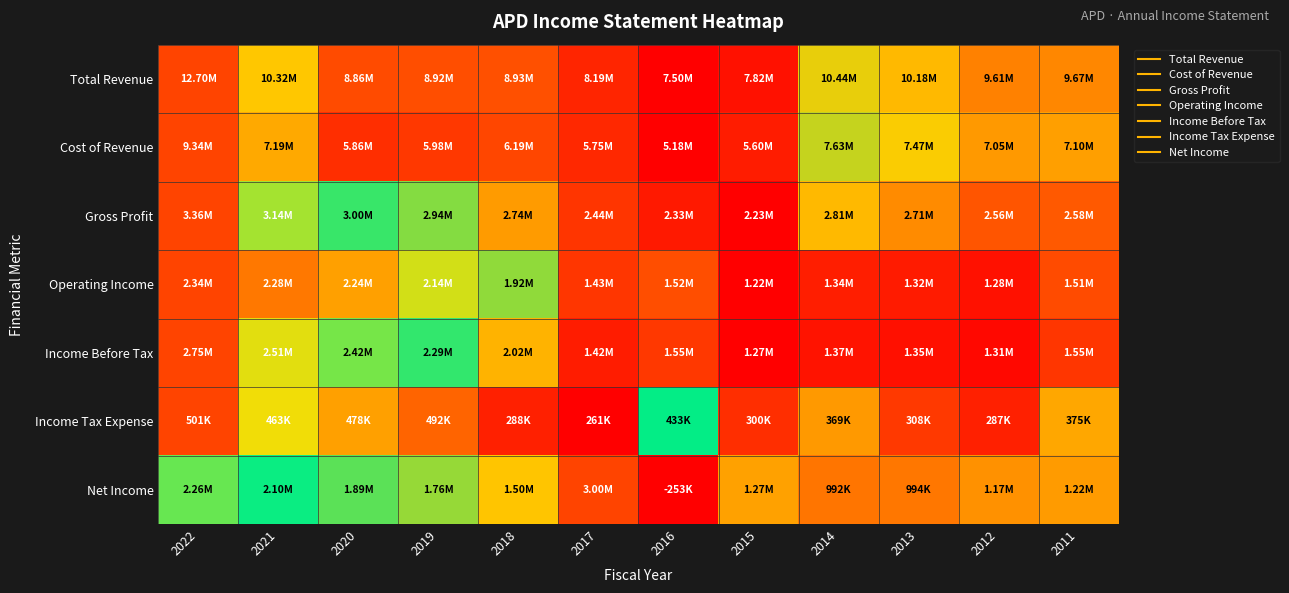

Which has a higher value, 2018 or 2013?

2013